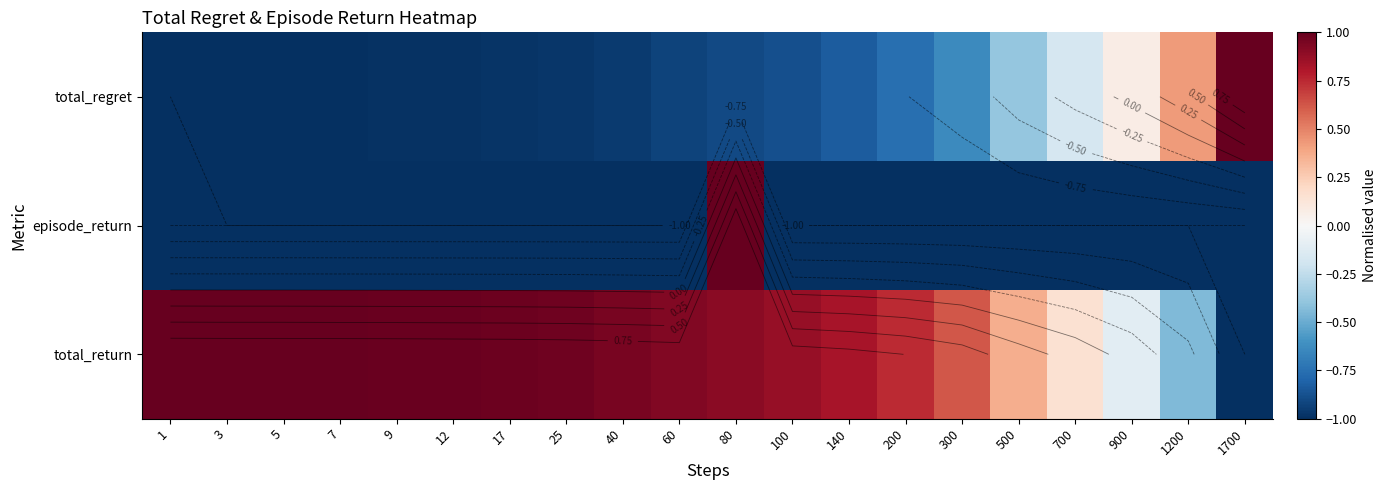

How many data points in total_regret are above 0?

3